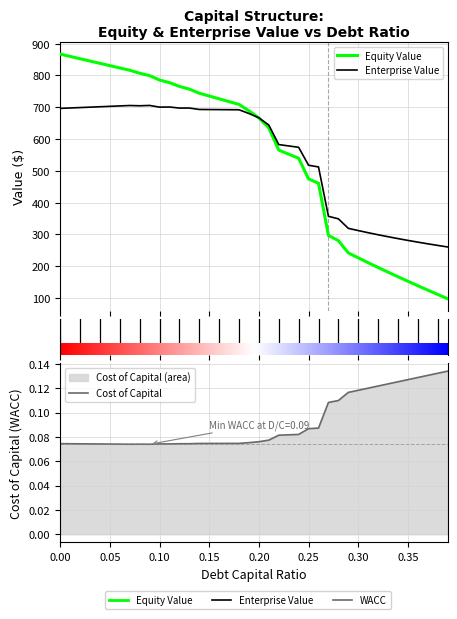

Which series changed the most between 0.09 and 0.22?

equity_value